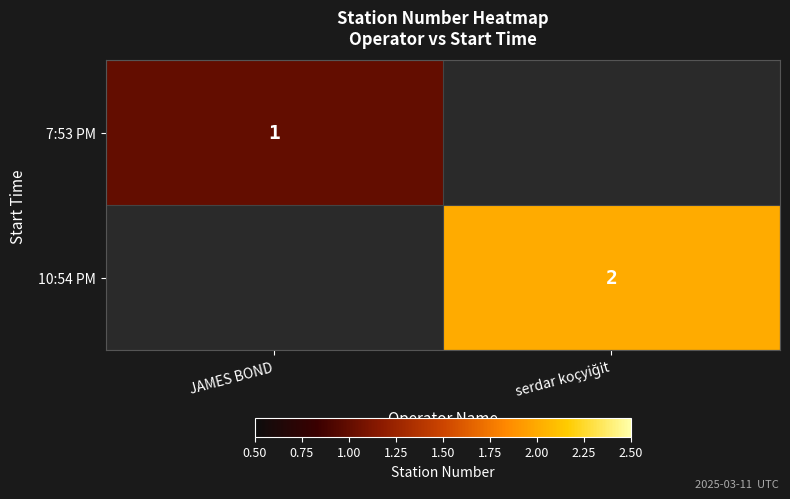

Is it true that 7:53 PM equals 2 at JAMES BOND?

False